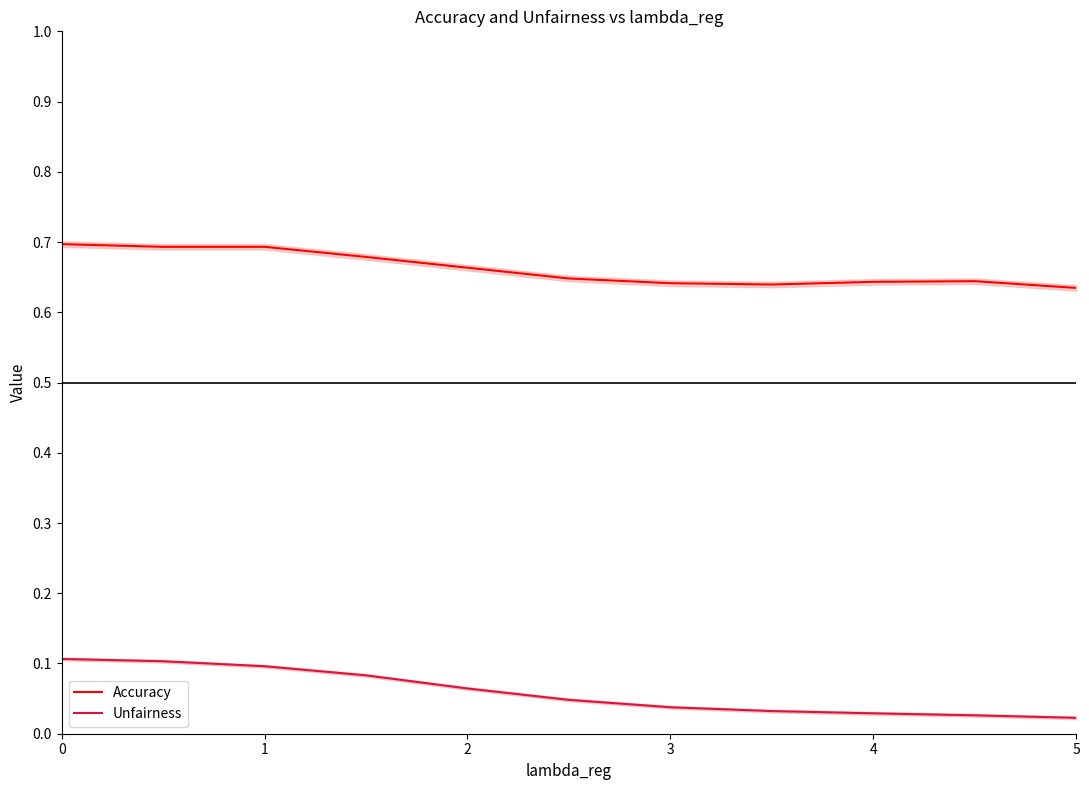

The value of Accuracy at 0 is 0.7. True or false?

True